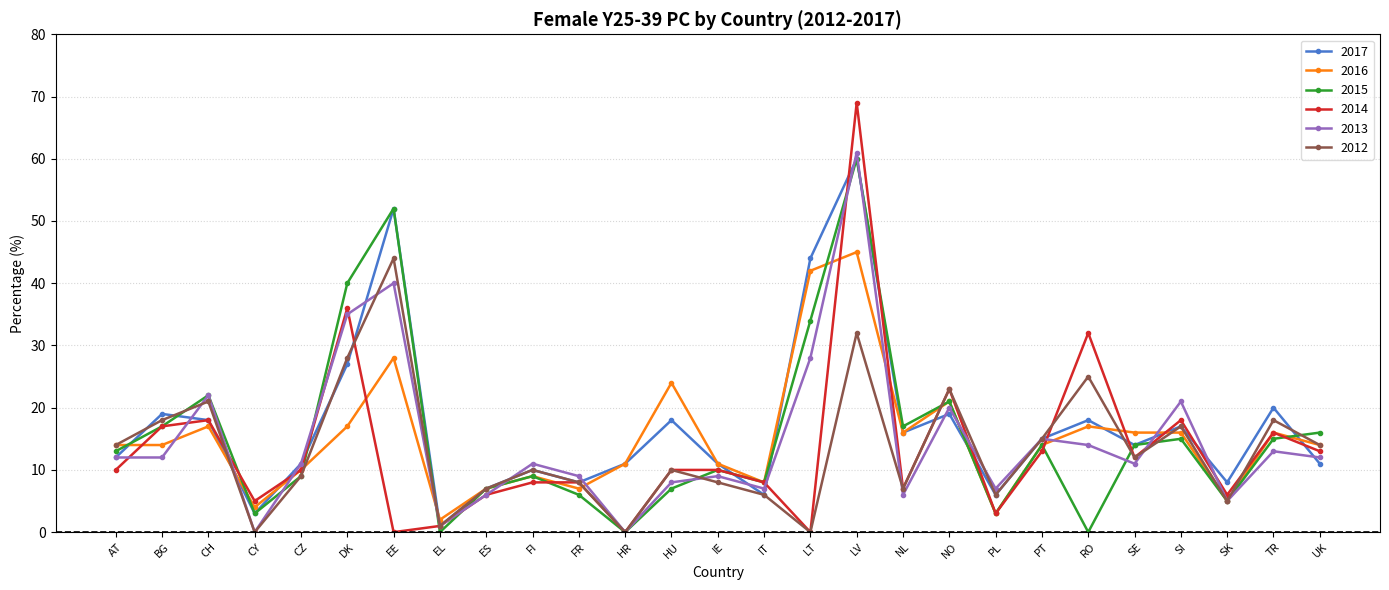

In 2015, how many points are higher than both neighbors (excluding endpoints)?

8